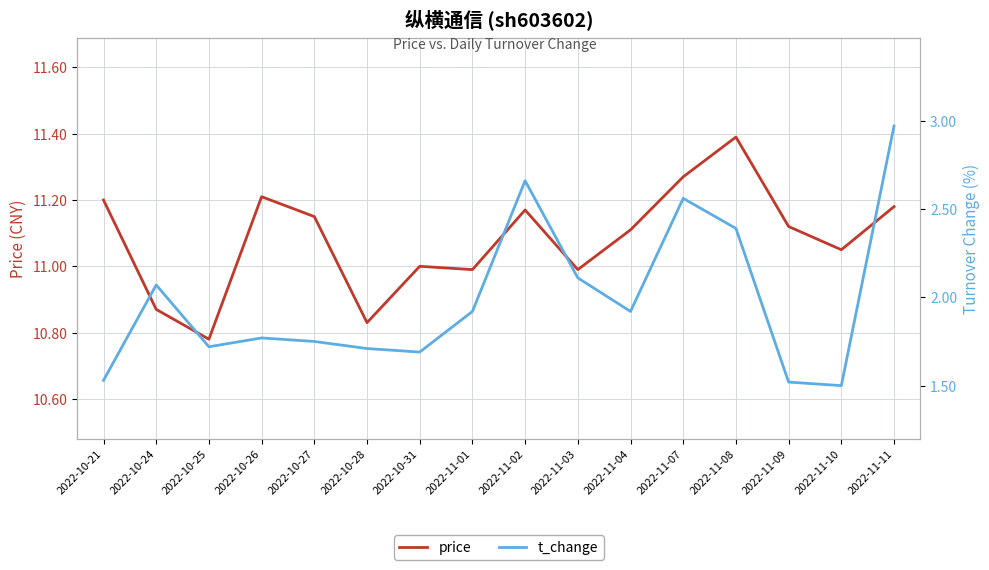

True or false: t_change and price intersect in this chart.

False